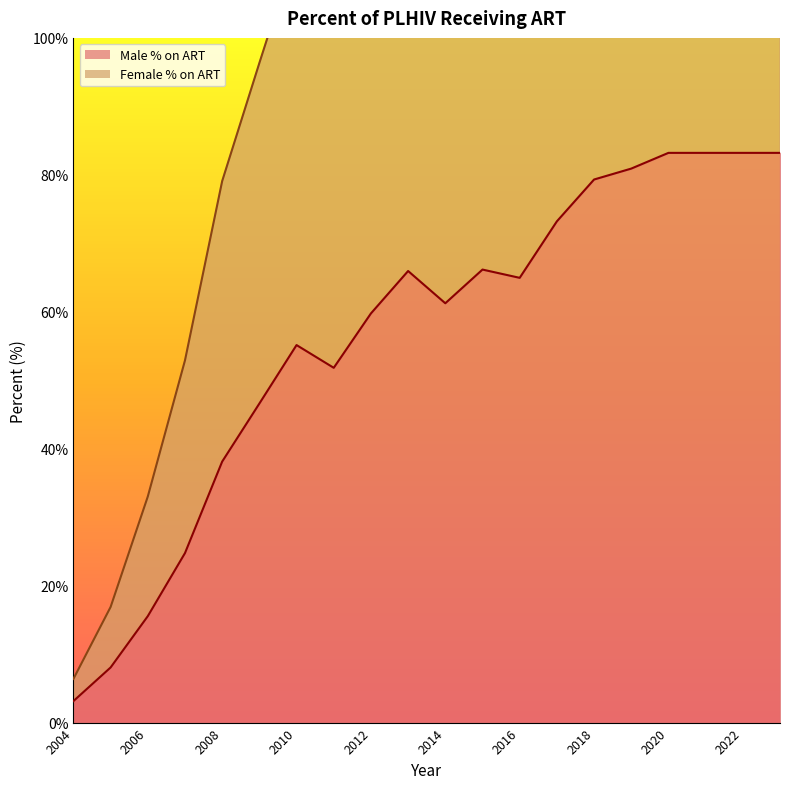

What are all the series names shown in the legend?

Male % on ART, Female % on ART